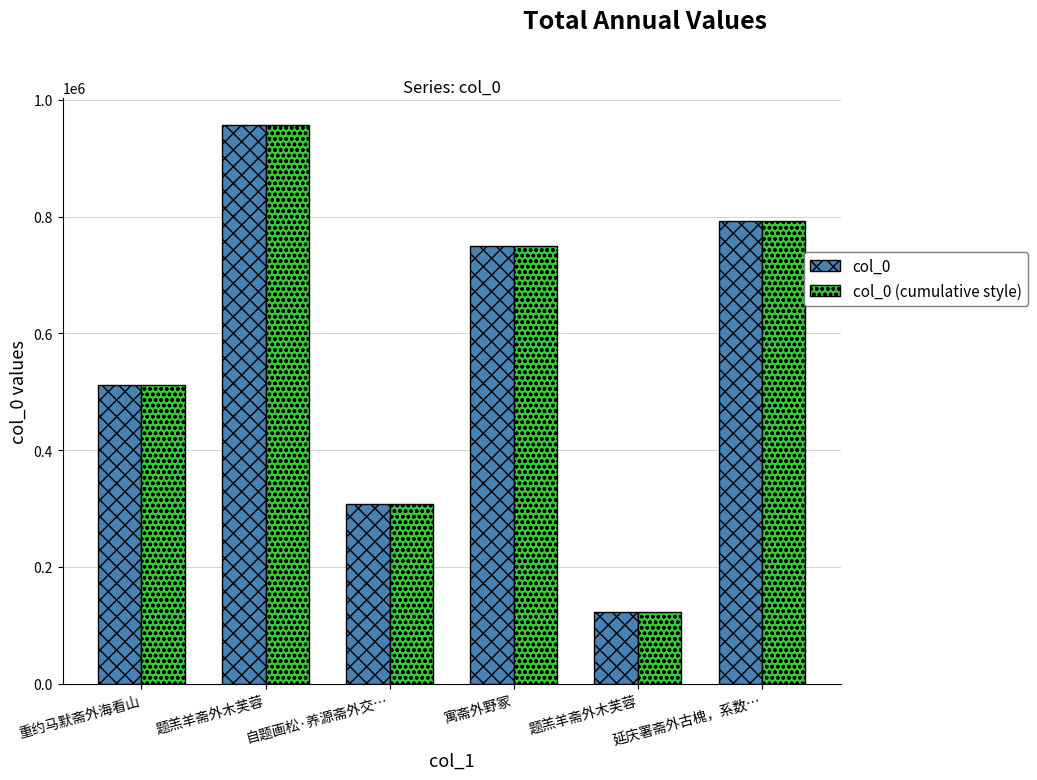

What is the sum of the col_0 values at 题羔羊斋外木芙蓉 and 延庆署斋外古槐，系数…?

915843